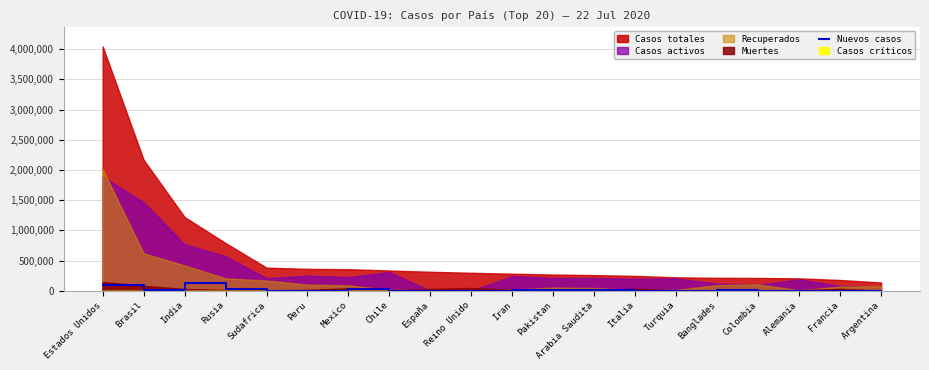

The chart shows a value of 53437 at Francia. True or false?

False